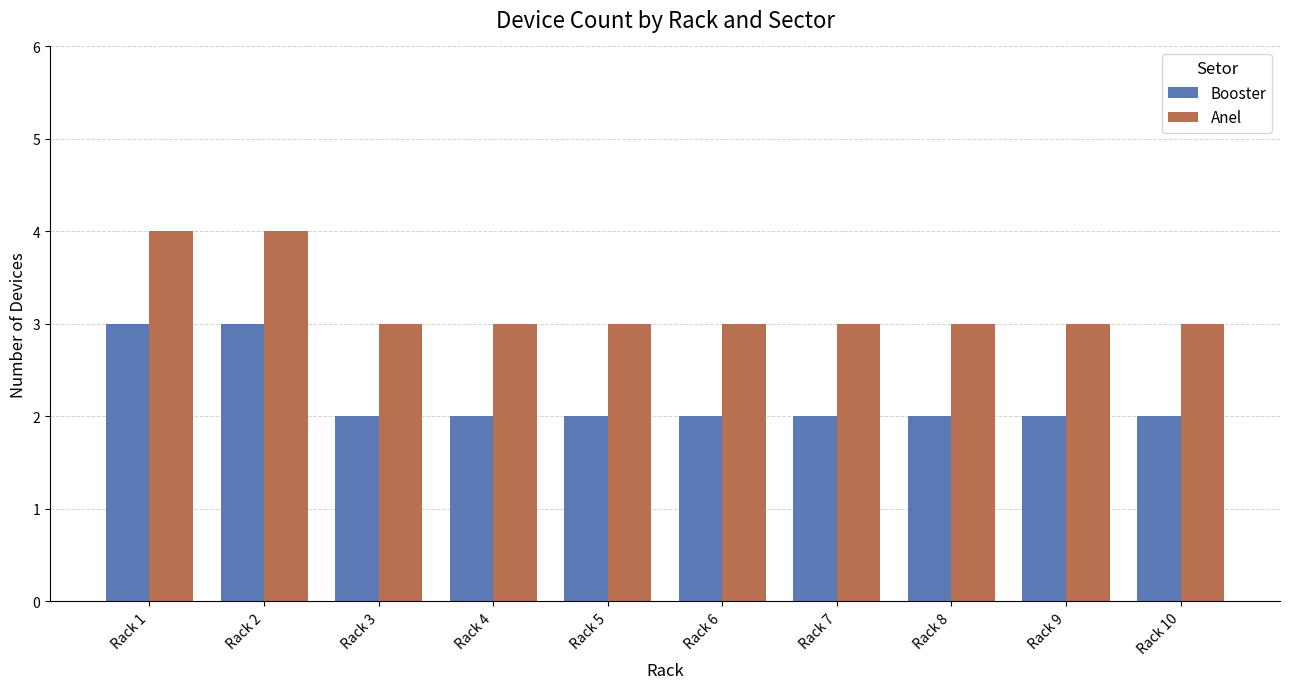

What is the minimum value for Anel?

3